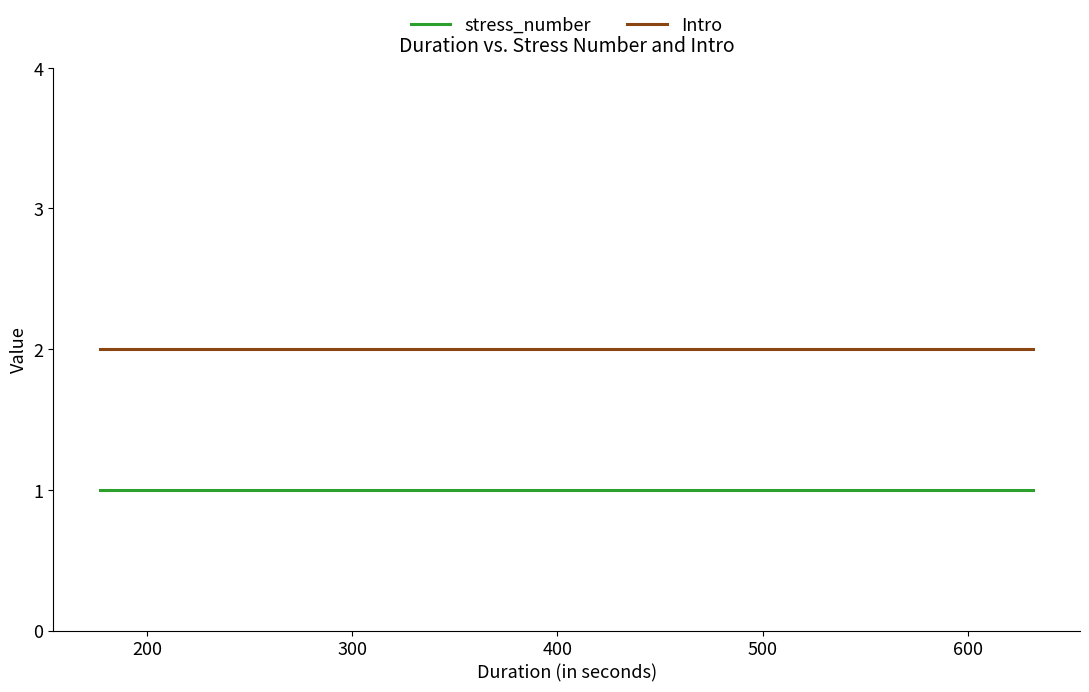

Rank the series by their average value, from lowest to highest.

stress_number, Intro